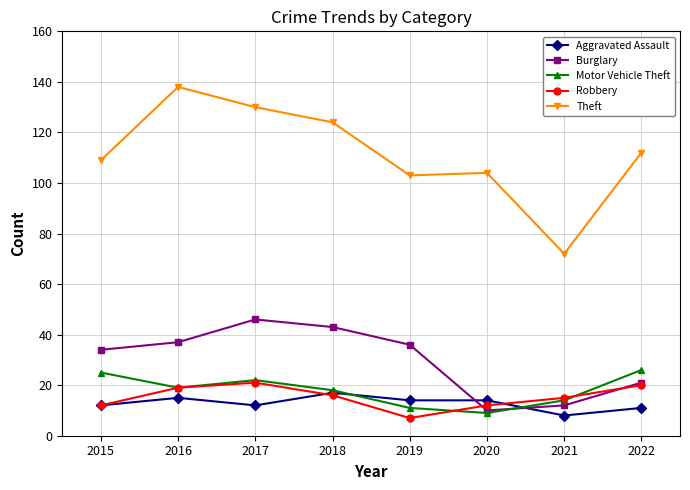

Reading left to right, list all the values displayed in this chart.

Aggravated Assault: 2015=12	2016=15	2017=12	2018=17	2019=14	2020=14	2021=8	2022=11
Burglary: 2015=34	2016=37	2017=46	2018=43	2019=36	2020=10	2021=12	2022=21
Motor Vehicle Theft: 2015=25	2016=19	2017=22	2018=18	2019=11	2020=9	2021=14	2022=26
Robbery: 2015=12	2016=19	2017=21	2018=16	2019=7	2020=12	2021=15	2022=20
Theft: 2015=109	2016=138	2017=130	2018=124	2019=103	2020=104	2021=72	2022=112